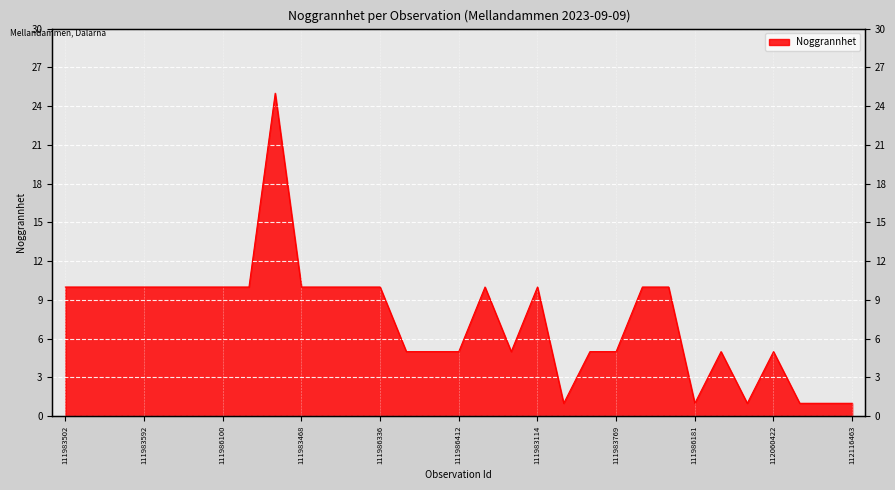

Rank the categories by value from highest to lowest.

111986344, 111983502, 111986681, 111986603, 111983592, 111983004, 111982899, 111986100, 111983171, 111983468, 111983906, 111985289, 111986336, 111983867, 111983114, 111986256, 111983778, 111986477, 112037904, 111986412, 111986518, 111986331, 111983769, 111986397, 112060422, 112037911, 111986181, 112060421, 112116466, 112116465, 112116463